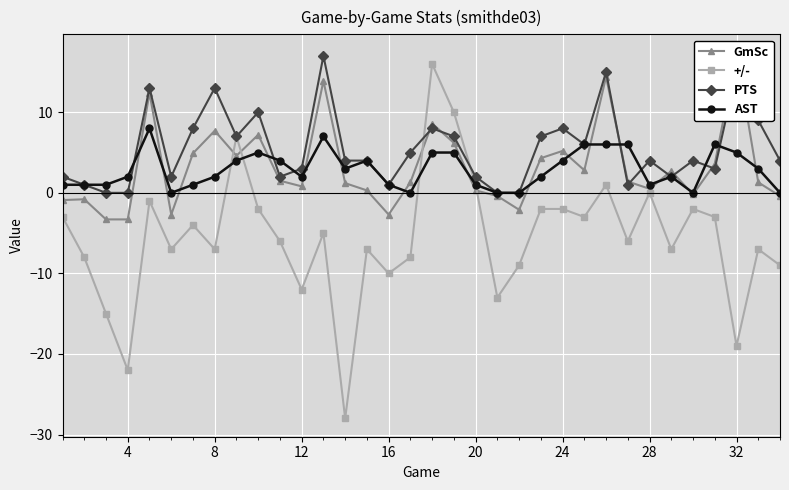

True or false: +/- has more than 0 interior local peaks.

True